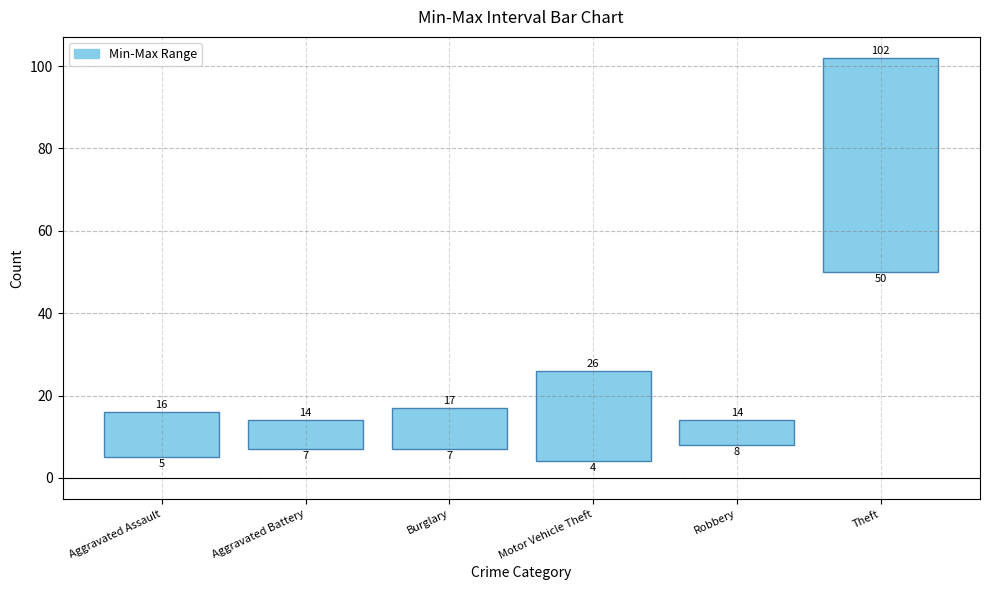

How many data points does each series have?

6